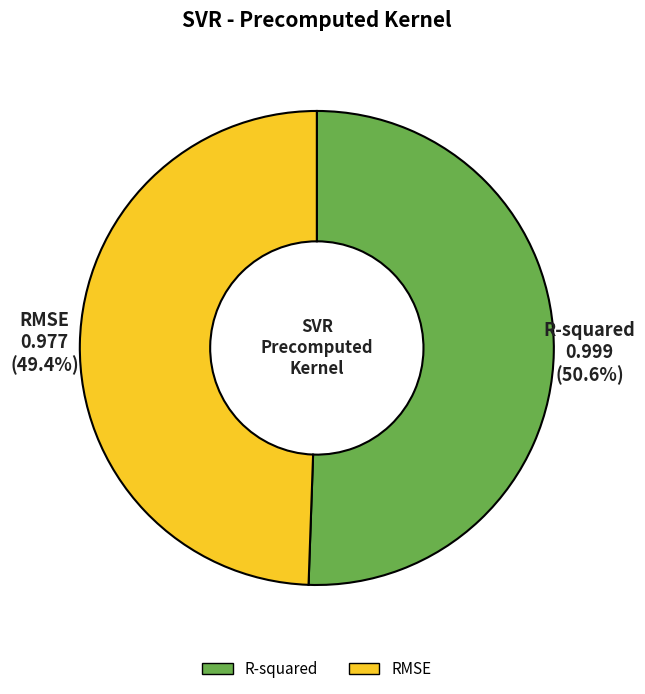

To the nearest percent, what percentage of the pie is R-squared?

51%